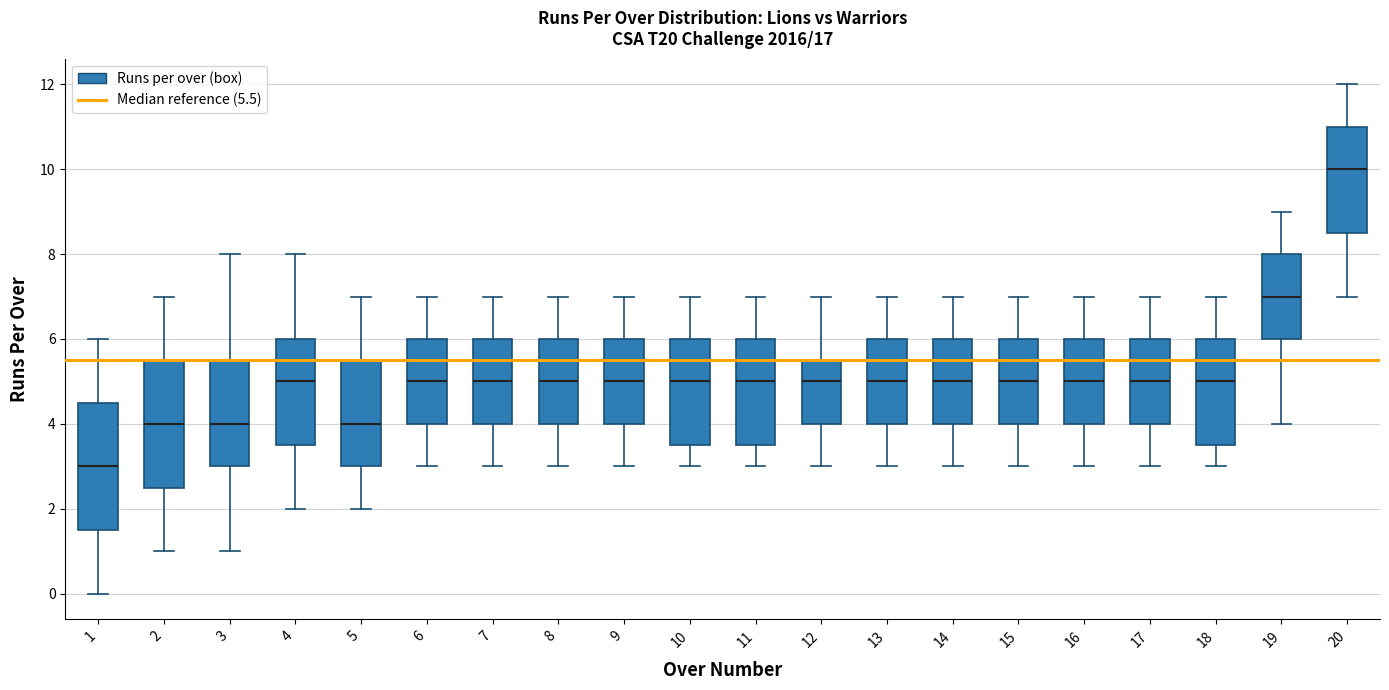

Where does the median line of the box at x = 4 sit on the y-axis? The values are not printed on the chart, so give them approximately, as read against the axis.

5.0